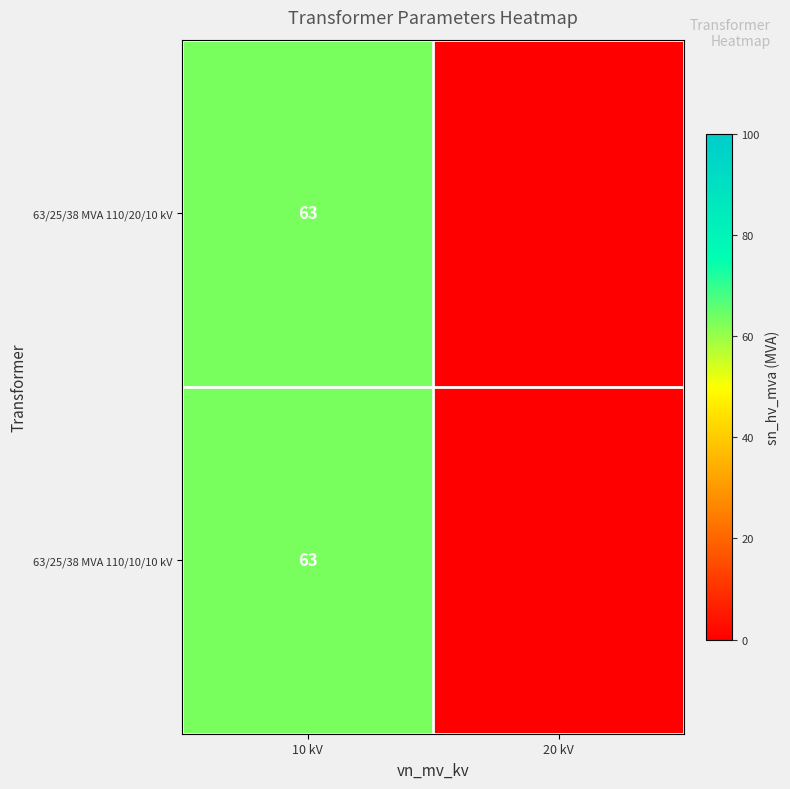

What is the total value across all series at 10 kV?

126